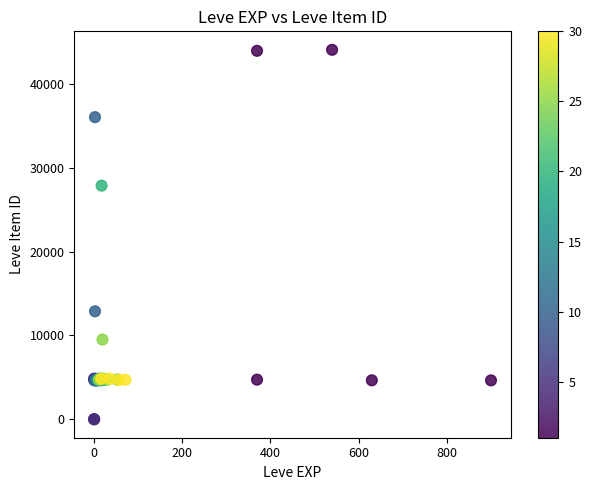

What Y value in the scatter plot is closest to 22048?

27884